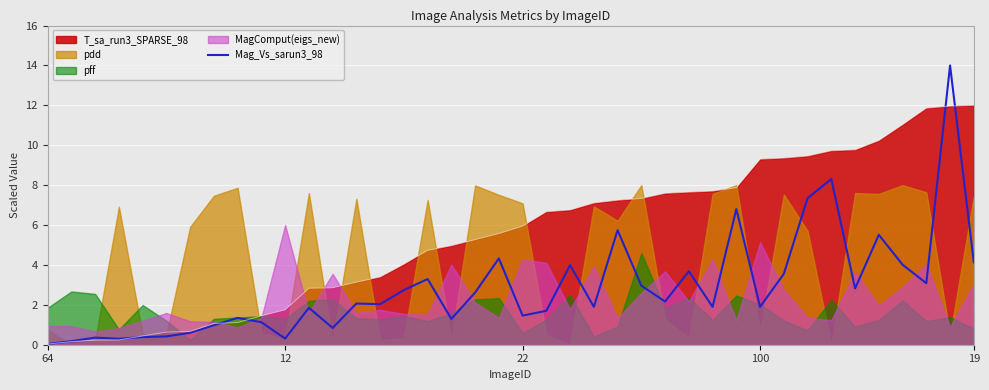

What is the change in value from 5 to 8?

+0.9